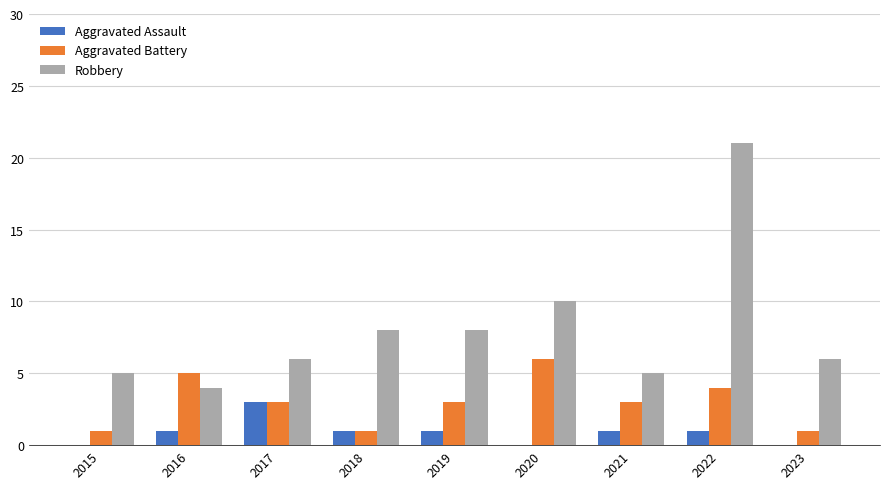

What is the maximum value shown in the chart?

21